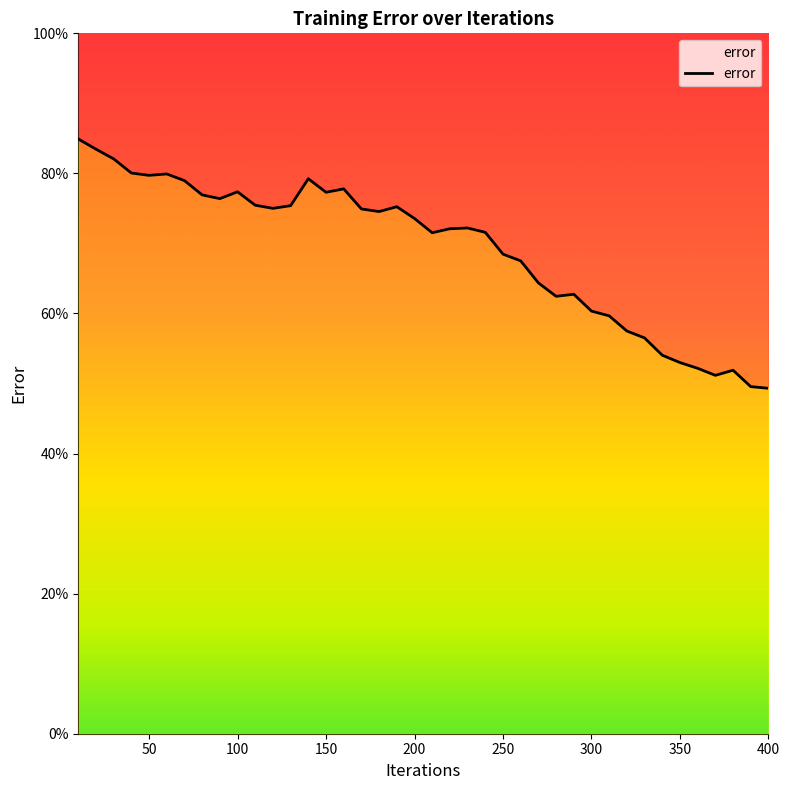

At which category does the data reach its first local peak?

60